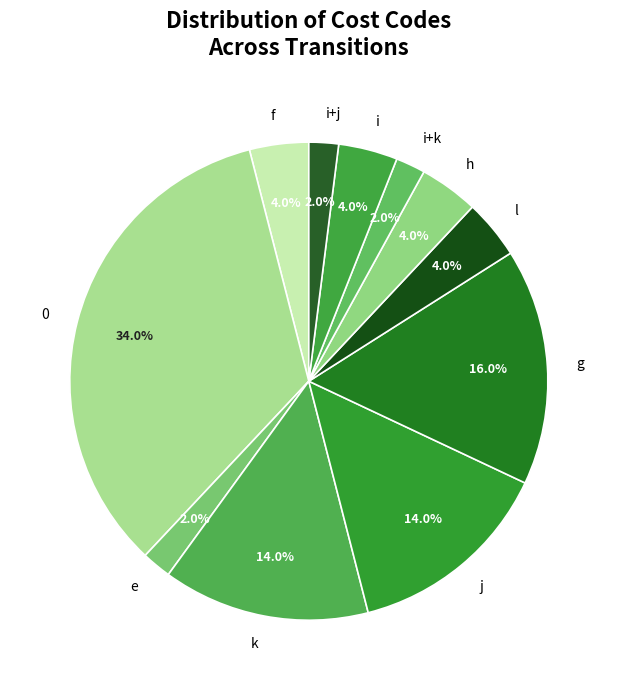

Is there a majority slice in this chart?

No